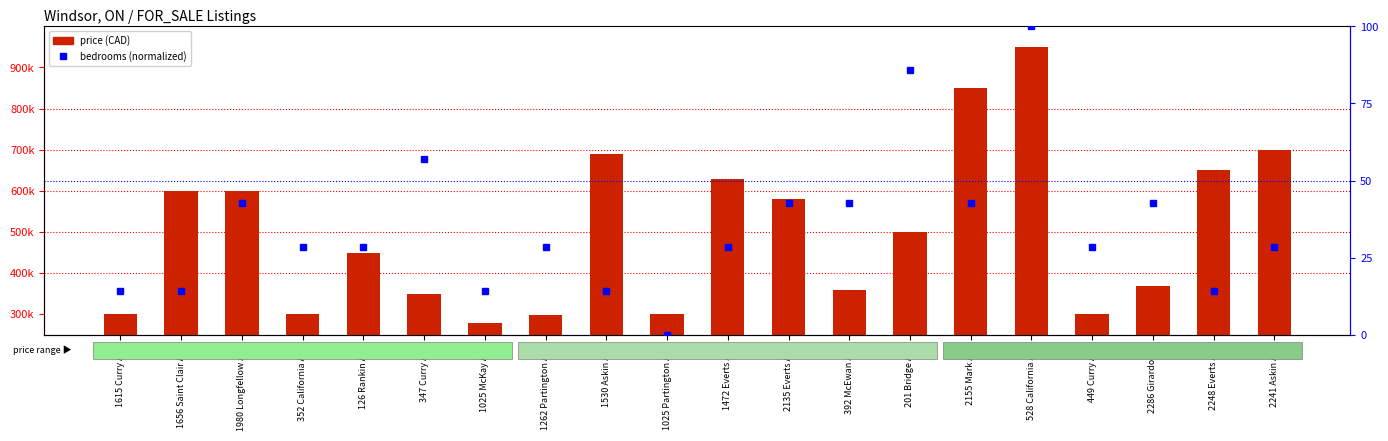

How many values in the bedrooms (normalized) series are below 28?

6